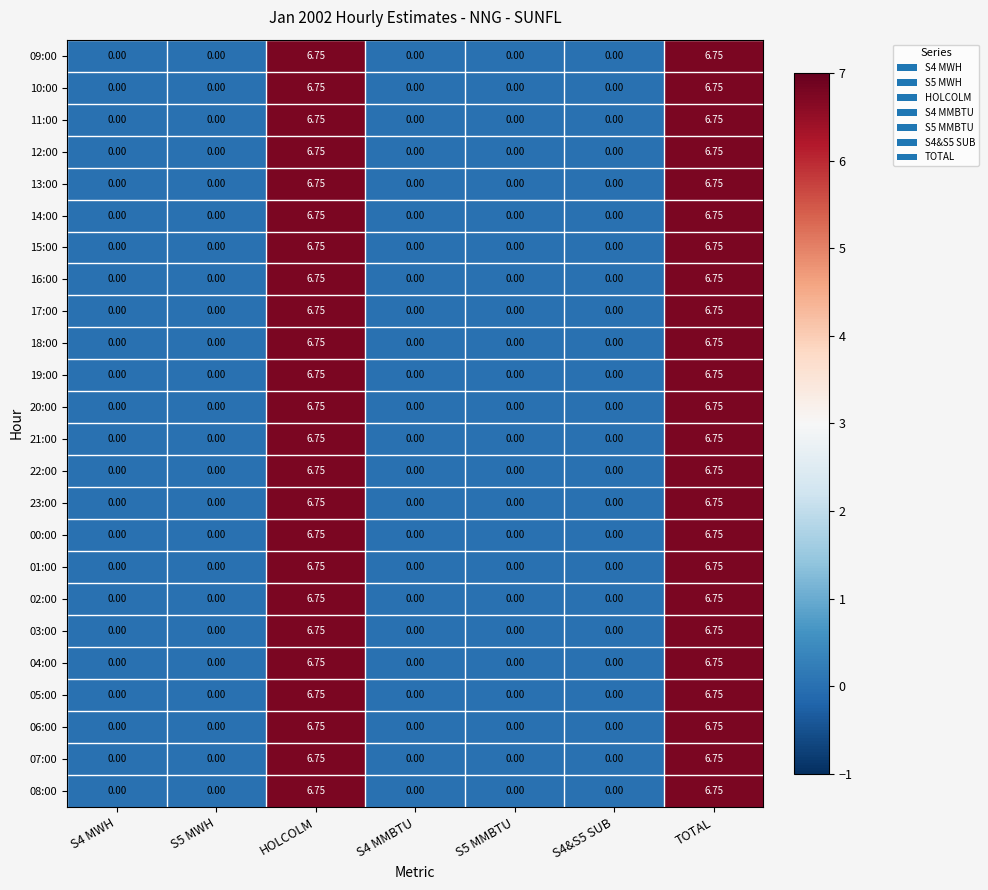

Rank the series at HOLCOLM from lowest to highest value.

09:00, 10:00, 11:00, 12:00, 13:00, 14:00, 15:00, 16:00, 17:00, 18:00, 19:00, 20:00, 21:00, 22:00, 23:00, 00:00, 01:00, 02:00, 03:00, 04:00, 05:00, 06:00, 07:00, 08:00